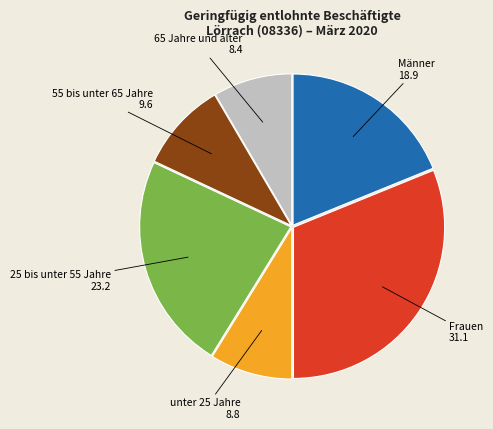

Which slice is the largest?

Frauen